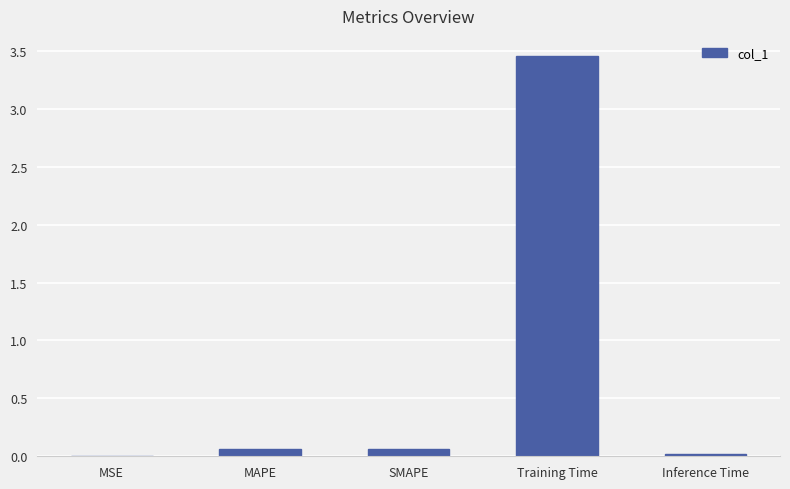

How many distinct data groups are displayed?

1